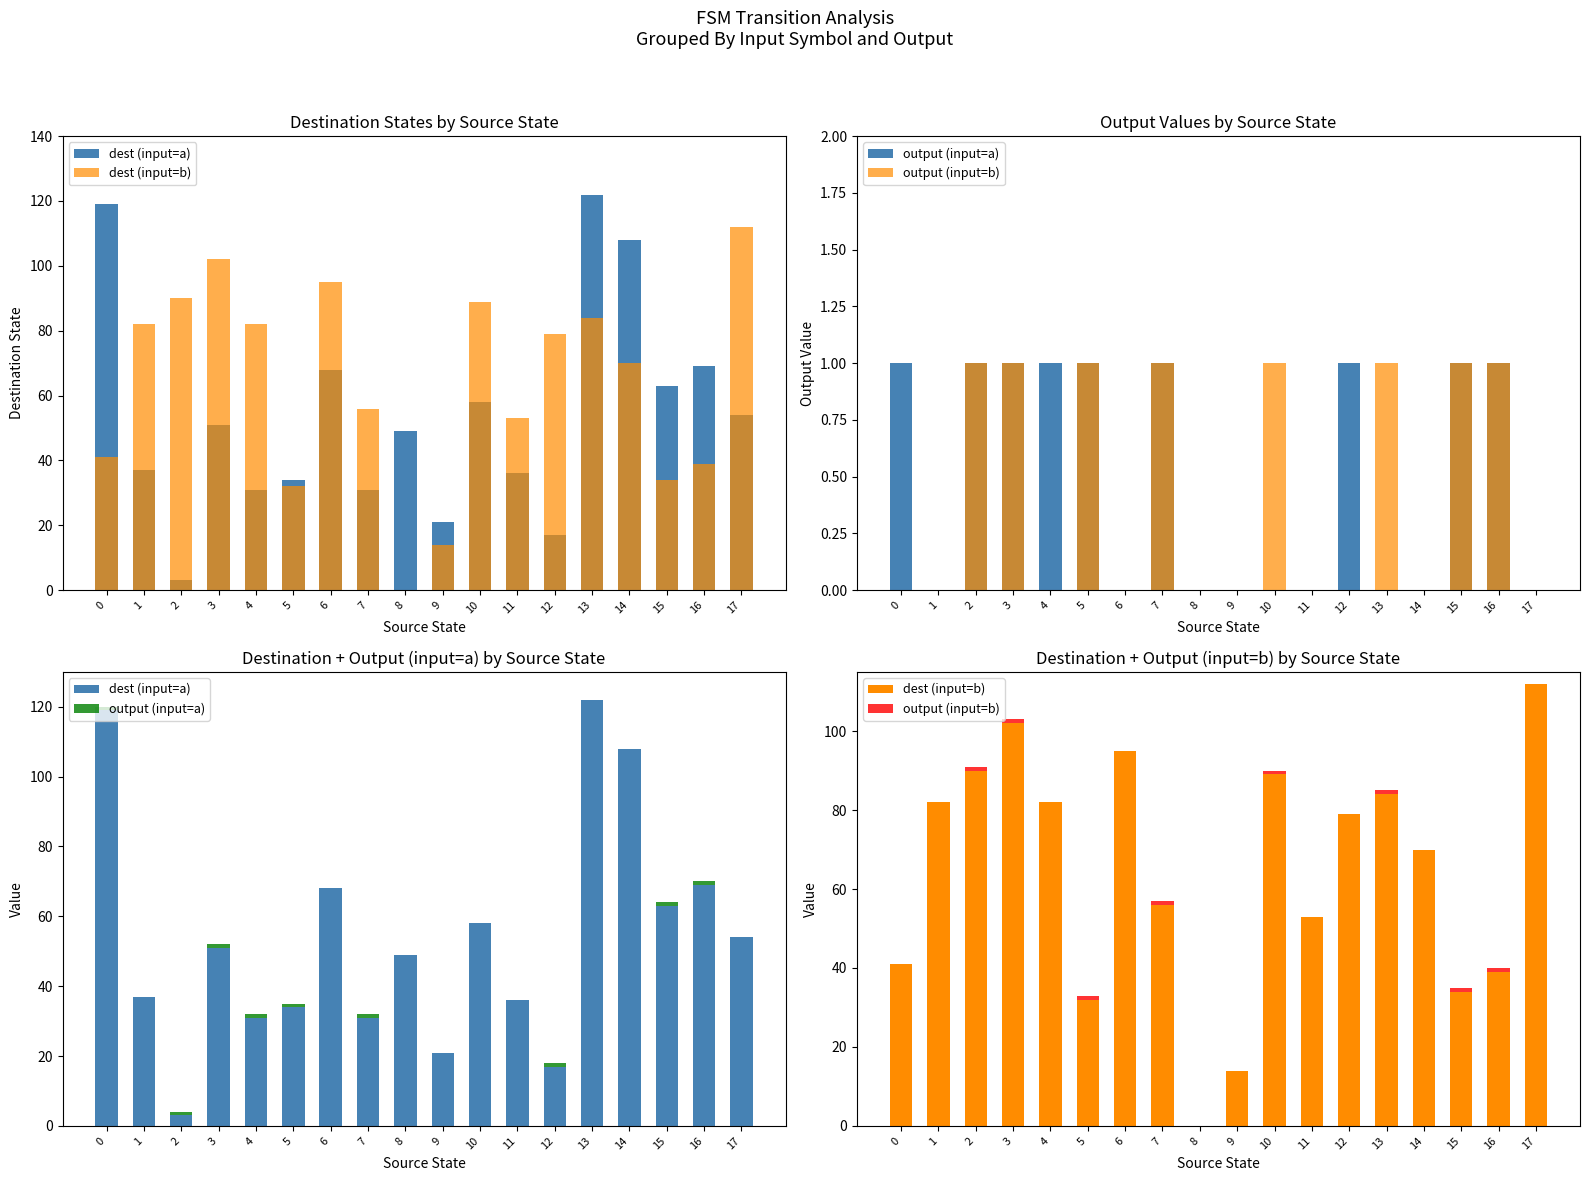

What is the total value across all series at 4?

114